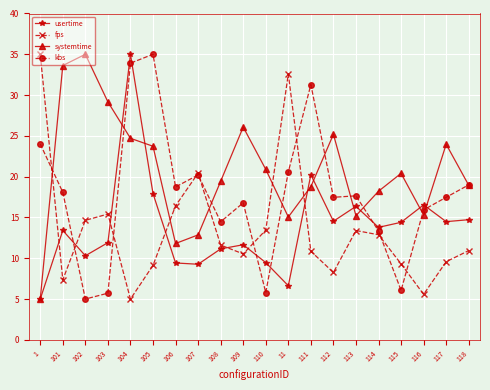

What is the maximum value for systemtime?

35.0